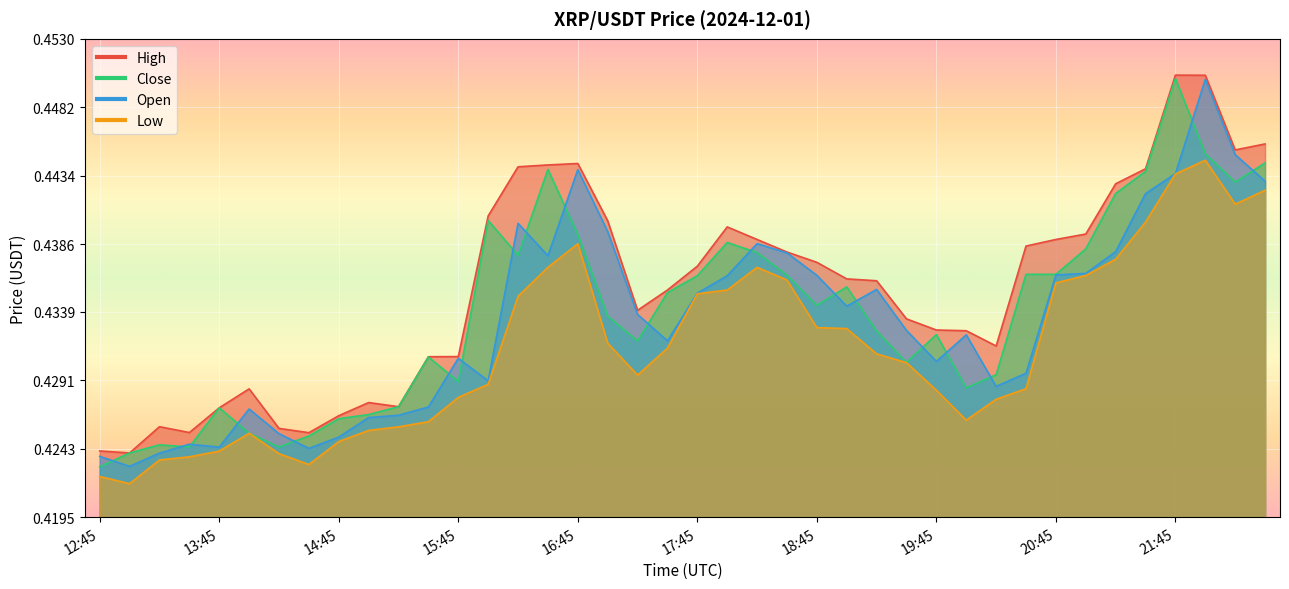

Which series changed the most between 19:30 and 21:15?

Close